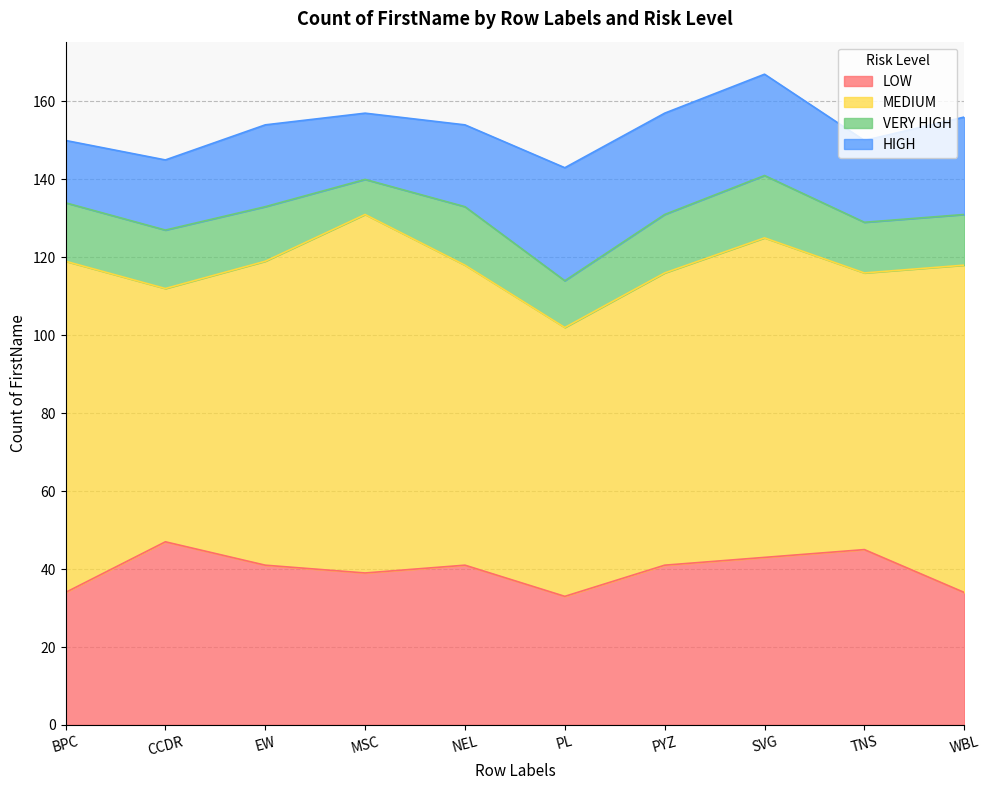

Which series changed the most between MSC and TNS?

MEDIUM